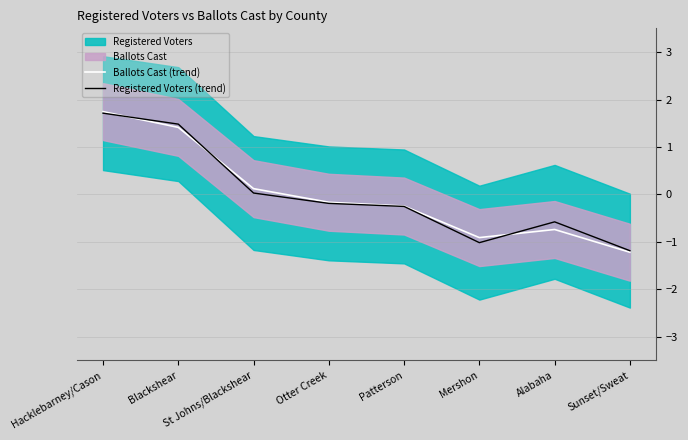

True or false: Registered Voters (trend) has a value of 0.0 at St Johns/Blackshear.

True